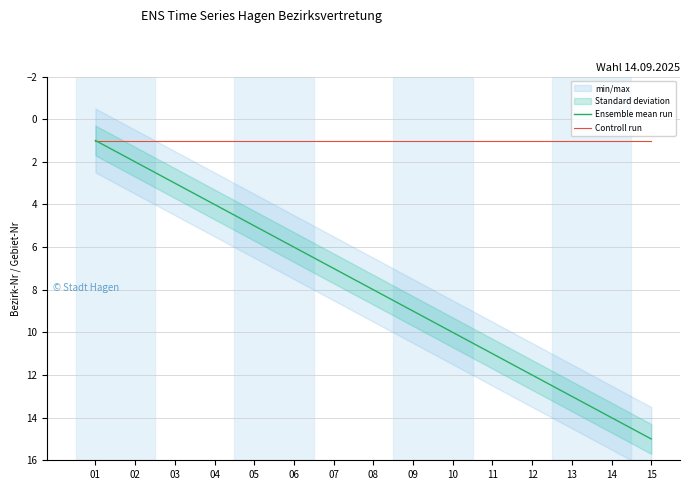

True or false: Ensemble mean run and Controll run intersect in this chart.

False